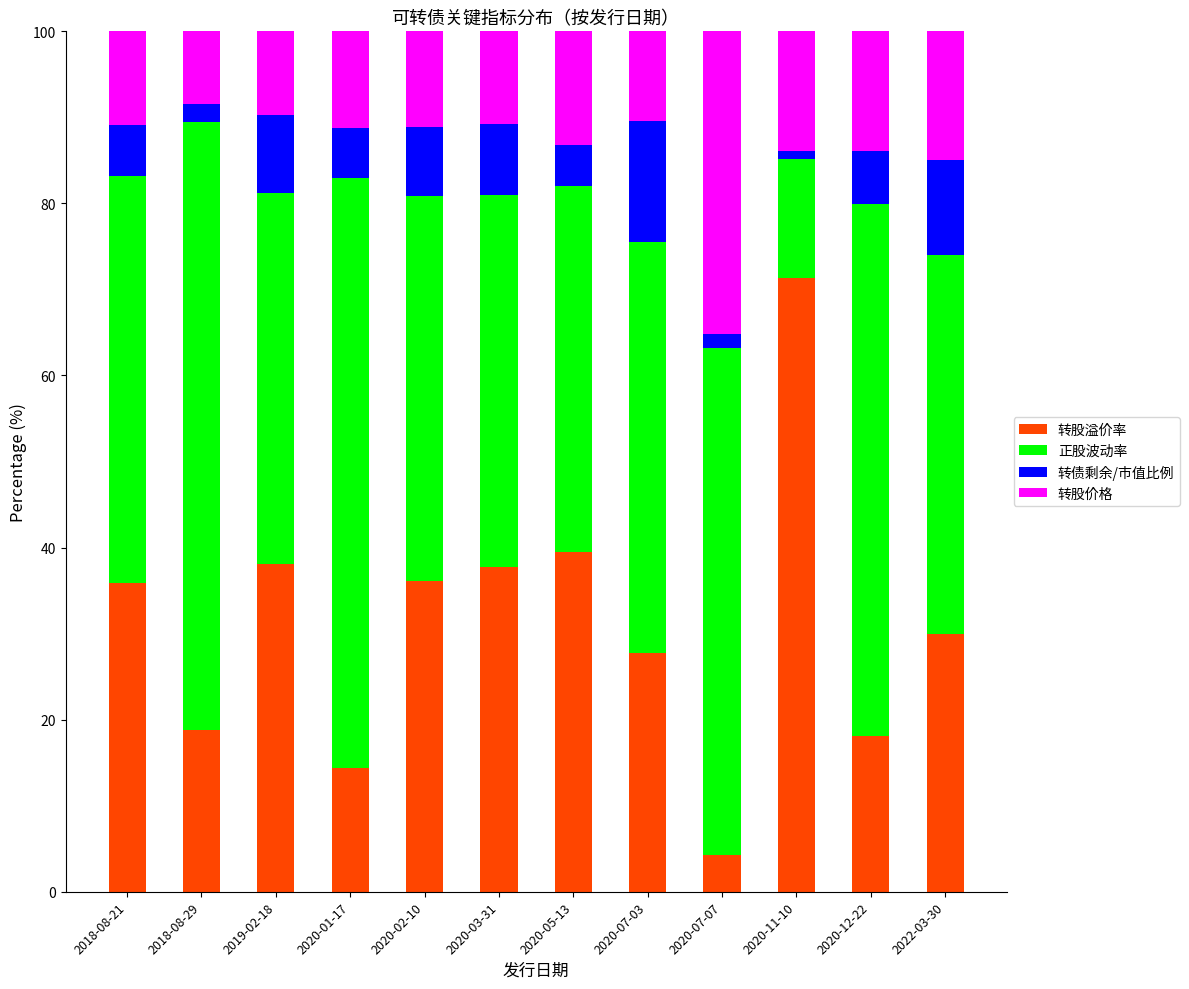

At which label does 转股溢价率 reach its peak?

2020-11-10